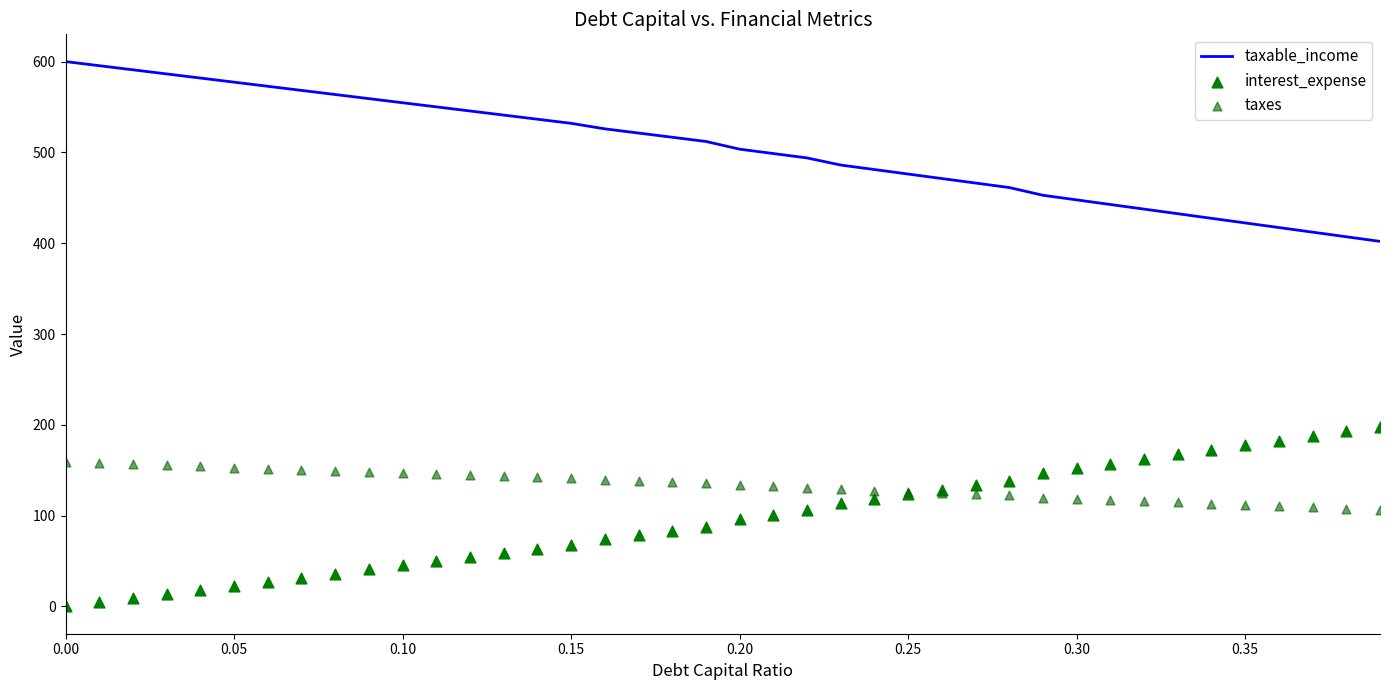

What is the highest value of the taxable_income series?

600.1